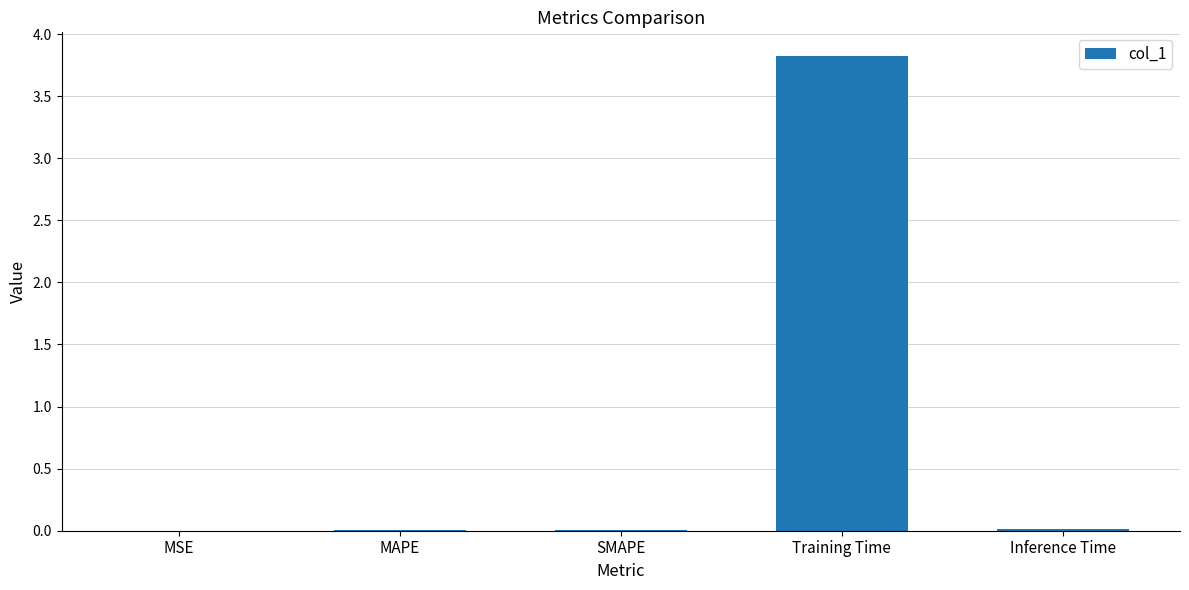

What is the sum of all values?

3.8